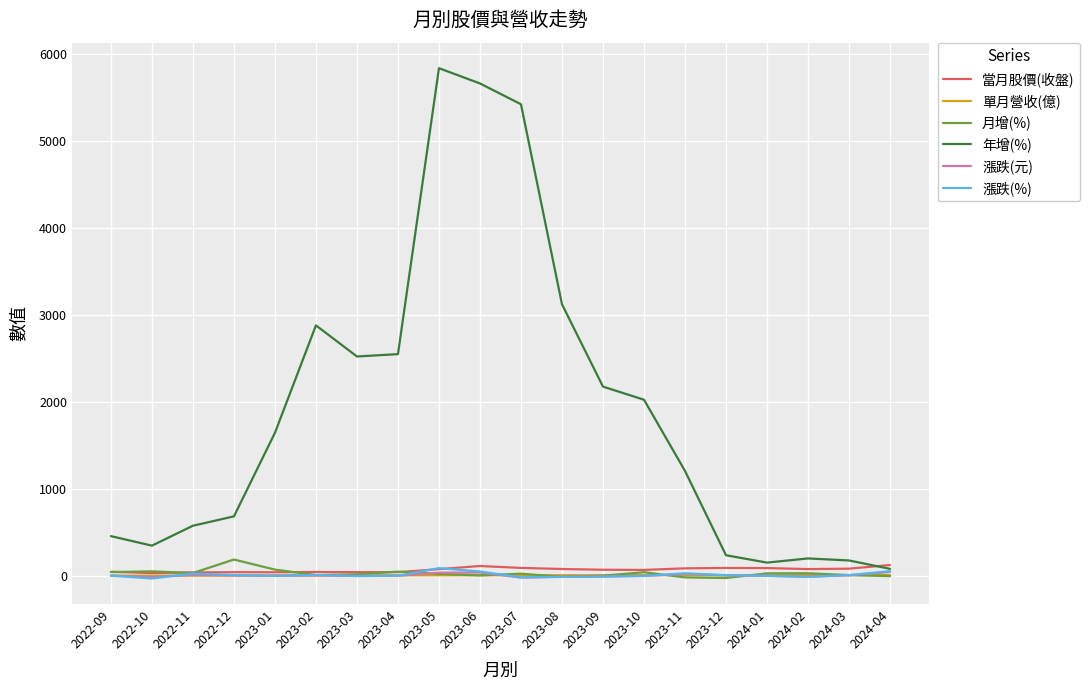

At which category does the chart reach its peak across all series?

2023-05